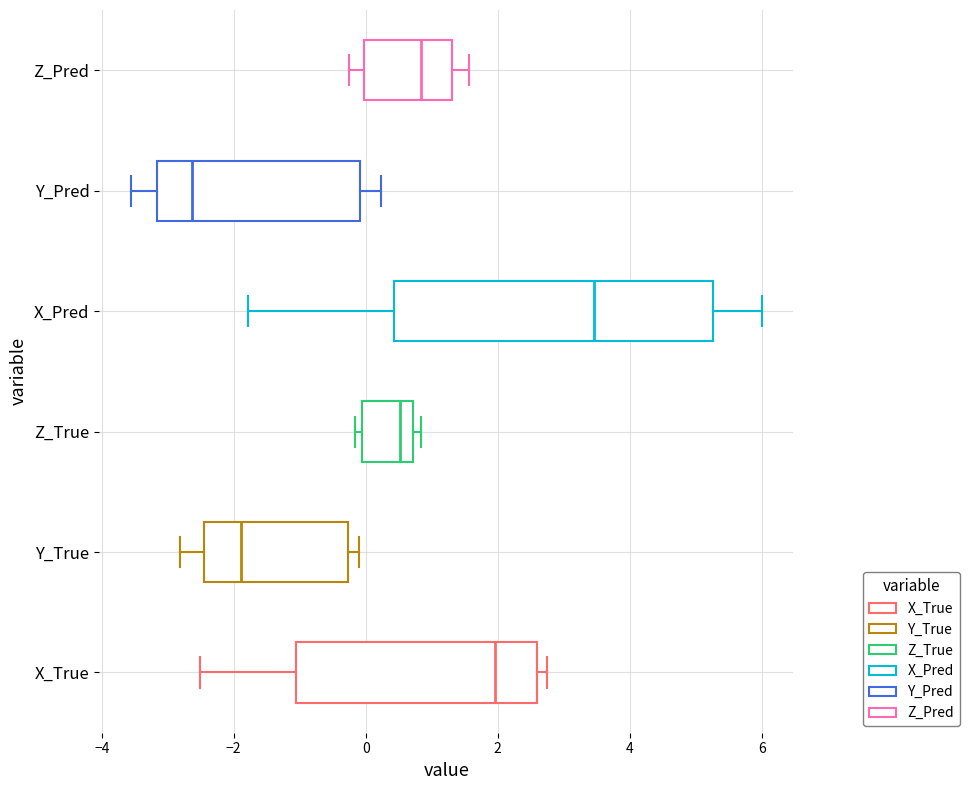

Reading bottom to top, read every box against the x-axis: the position of its median line, the range the box covers, and the ends of its whiskers. The values are not printed on the chart, so give them approximately, as read against the axis.

X_True: median 2.0, box -1.0 to 2.6, whiskers -2.6 to 2.8
Y_True: median -1.8, box -2.4 to -0.2, whiskers -2.8 to -0.2 (just right of the box's right edge)
Z_True: median 0.6, box 0.0 to 0.8, whiskers -0.2 to 0.8 (just right of the box's right edge)
X_Pred: median 3.4, box 0.4 to 5.2, whiskers -1.8 to 6.0
Y_Pred: median -2.6, box -3.2 to 0.0, whiskers -3.6 to 0.2
Z_Pred: median 0.8, box 0.0 to 1.4, whiskers -0.2 to 1.6